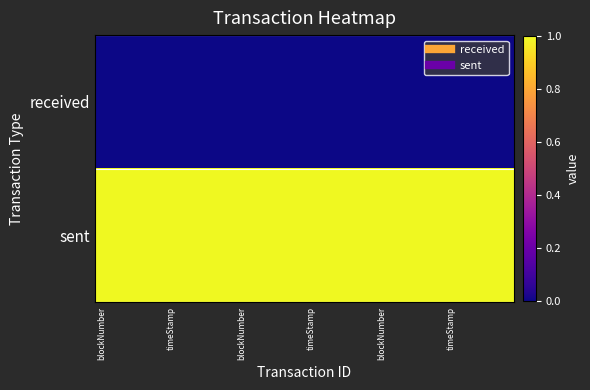

Reading left to right, list all the values displayed in this chart.

received: 0	0	0	0	0	0	0	0	0	0	0	0	0	0	0	0	0	0	0	0	0	0	0	0	0	0	0	0	0	0
sent: 1	1	1	1	1	1	1	1	1	1	1	1	1	1	1	1	1	1	1	1	1	1	1	1	1	1	1	1	1	1